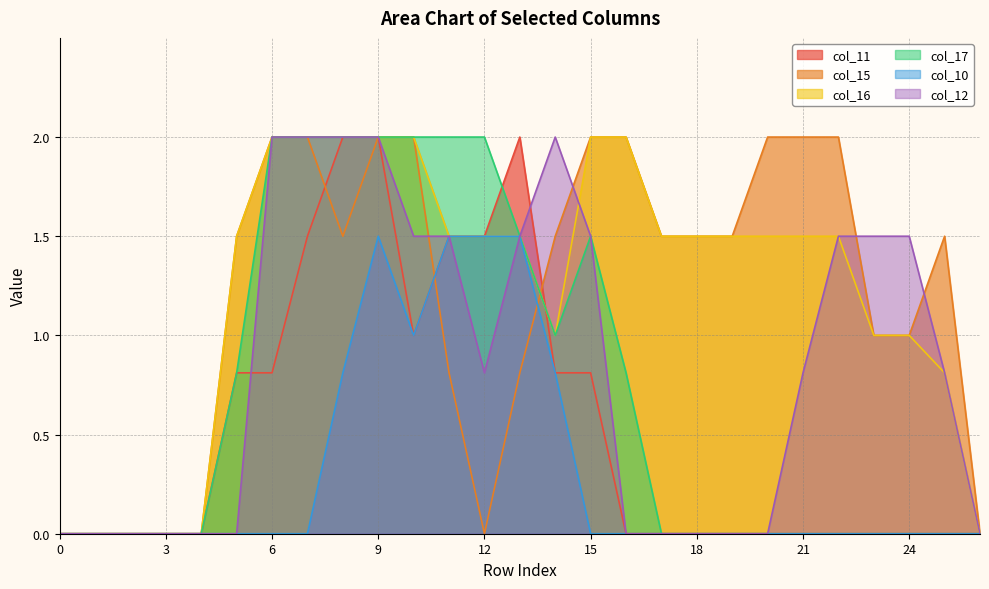

What is the total value across all series at 18?

3.0